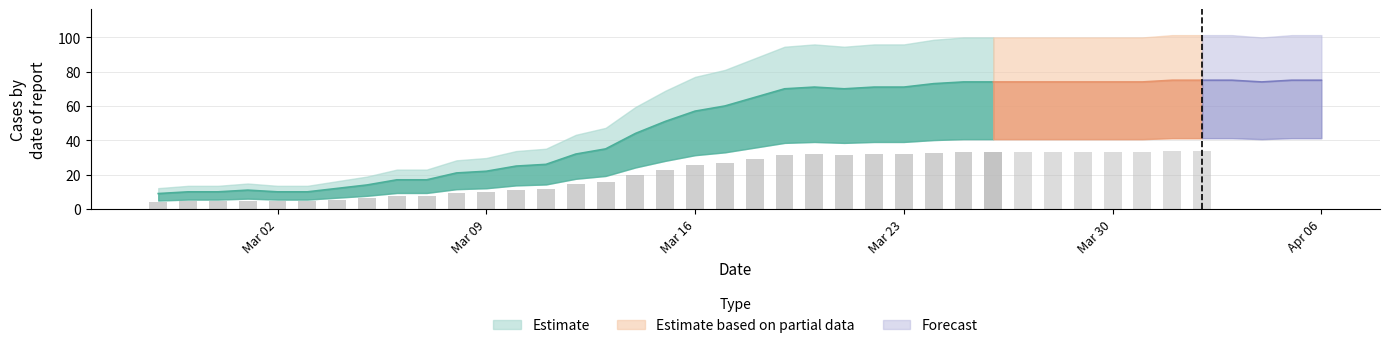

At which label is the value closest to 42?

2020-03-14